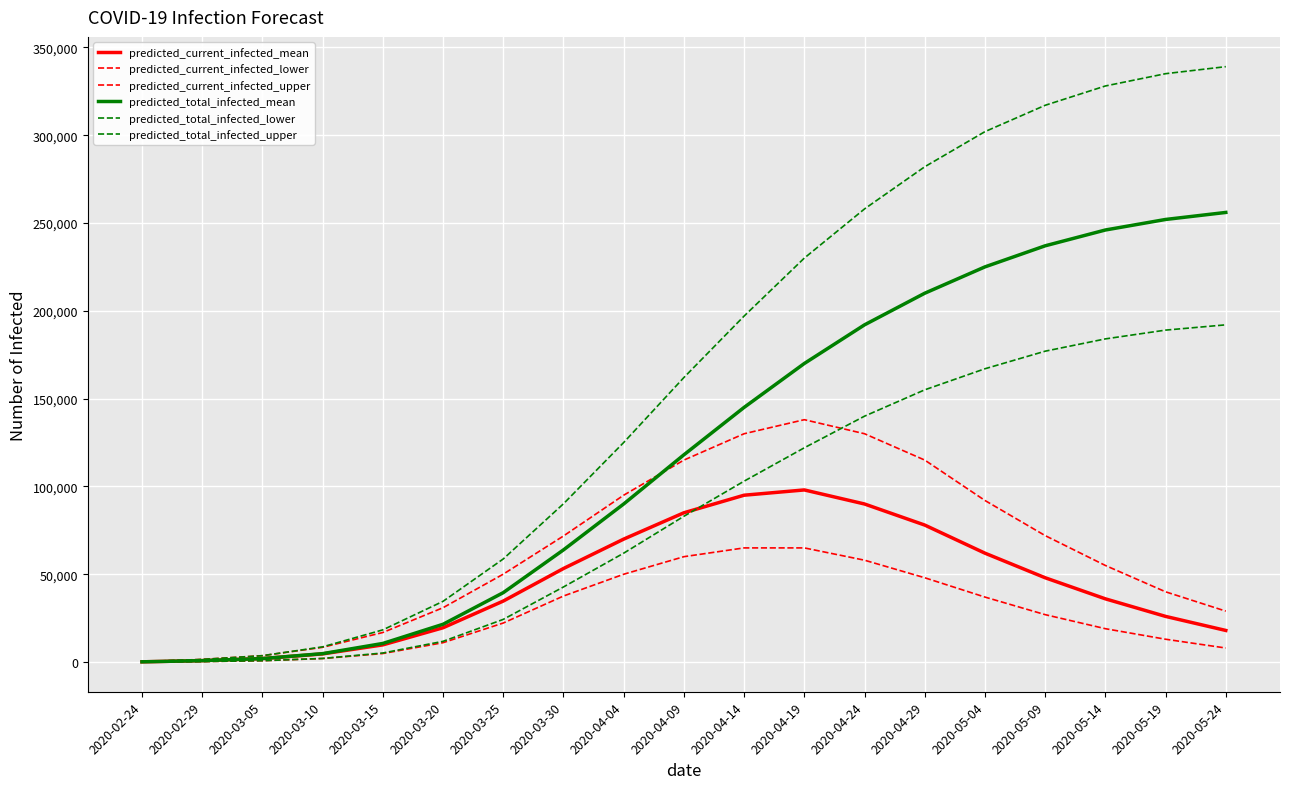

List the labels in order of predicted_current_infected_lower value, smallest first.

2020-02-24, 2020-02-29, 2020-03-05, 2020-03-10, 2020-03-15, 2020-05-24, 2020-03-20, 2020-05-19, 2020-05-14, 2020-03-25, 2020-05-09, 2020-05-04, 2020-03-30, 2020-04-29, 2020-04-04, 2020-04-24, 2020-04-09, 2020-04-14, 2020-04-19